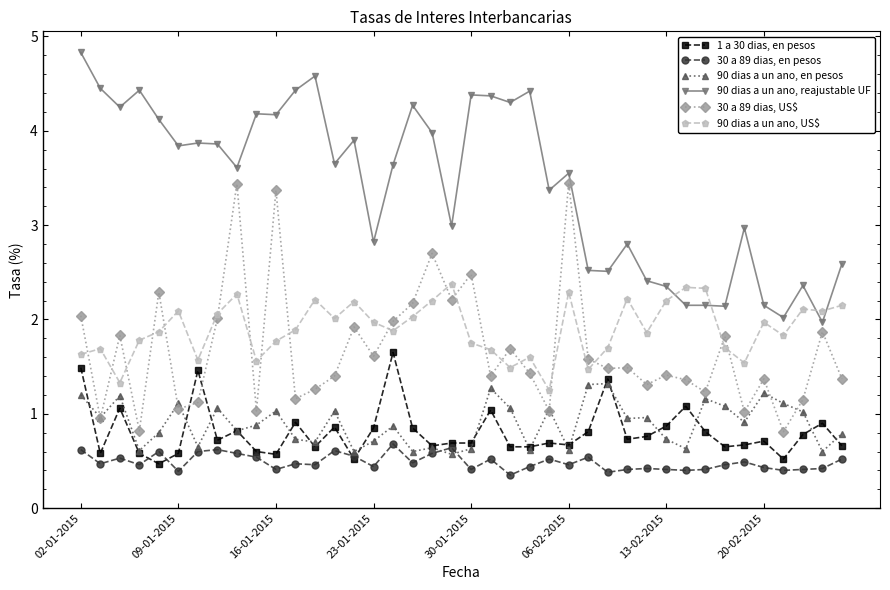

True or false: 1 a 30 dias, en pesos and 90 dias a un ano, US$ cross at least once.

False